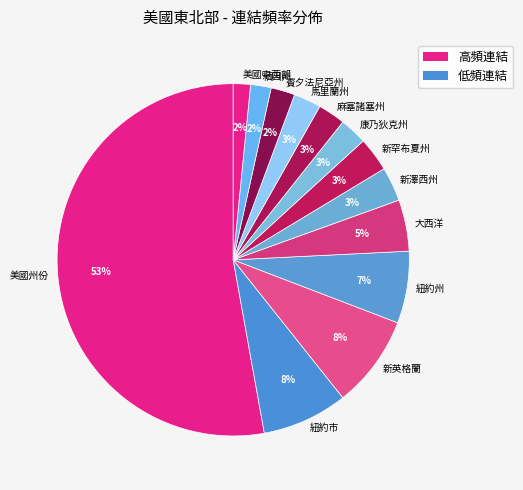

To the nearest percent, what is the average slice percentage?

8%